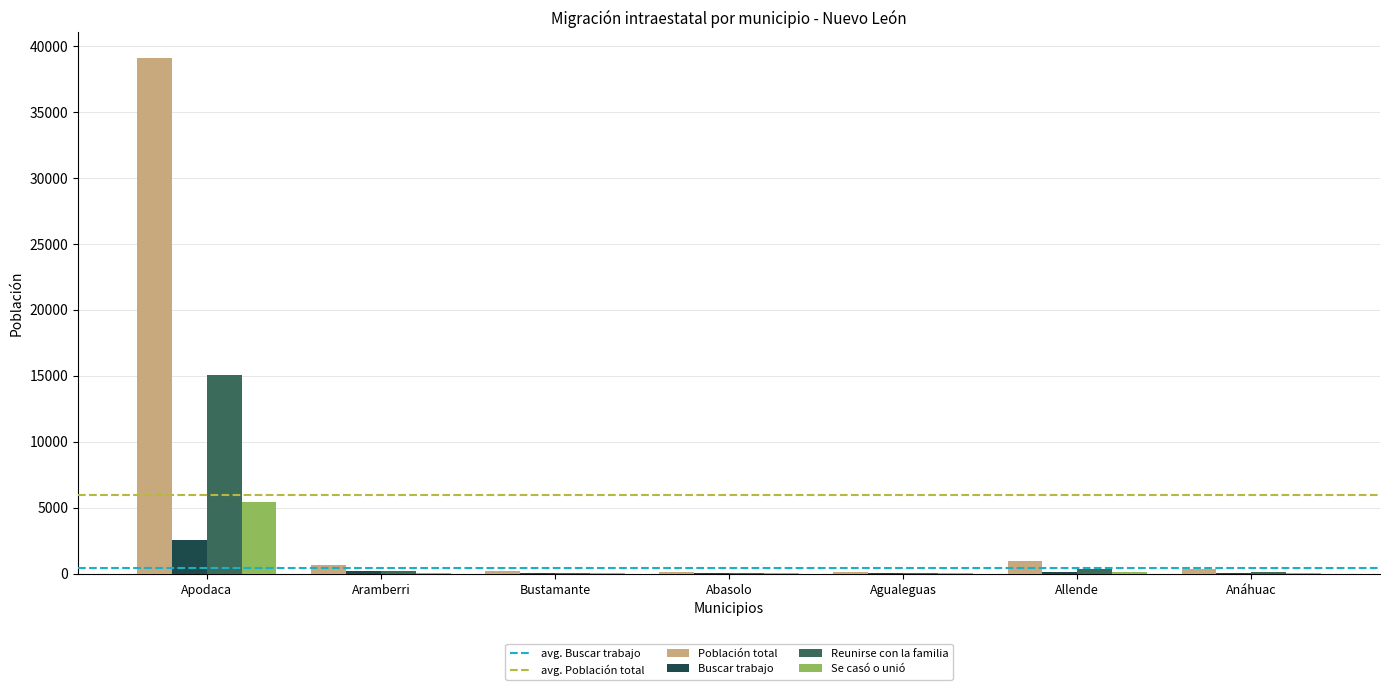

Is it true that Población total equals 39080 at Apodaca?

True